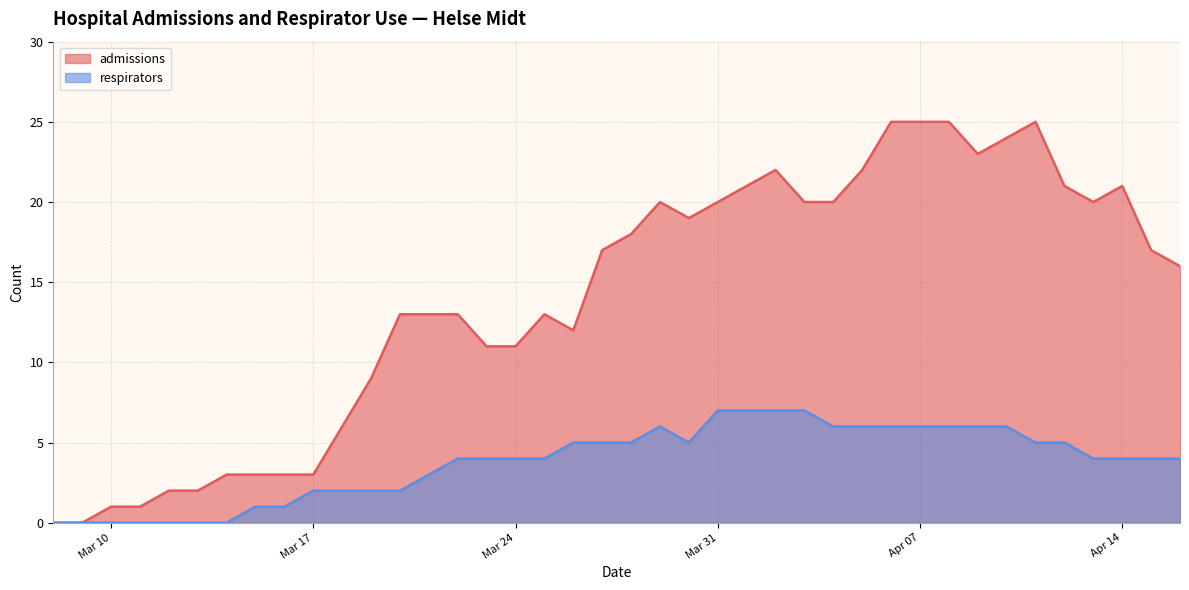

Which category has the lowest value in the respirators series?

2020-03-08